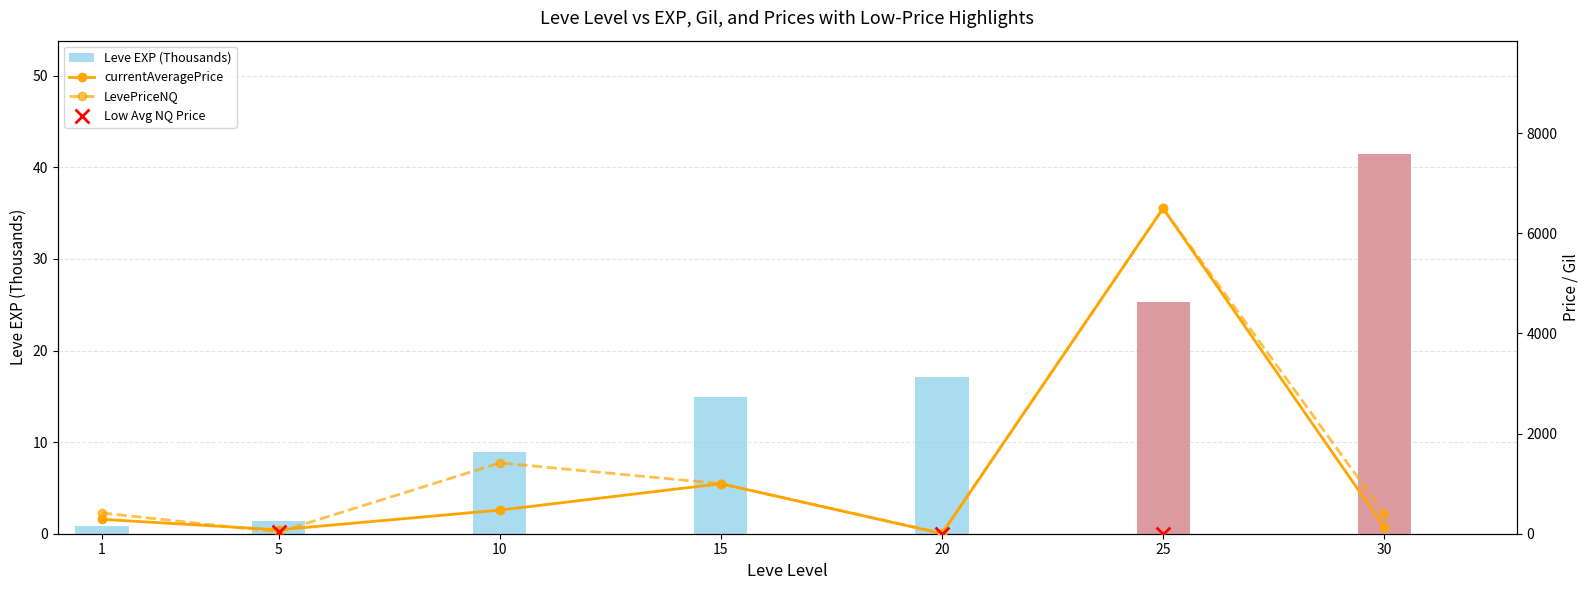

Which series reaches the maximum Y coordinate?

currentAveragePrice